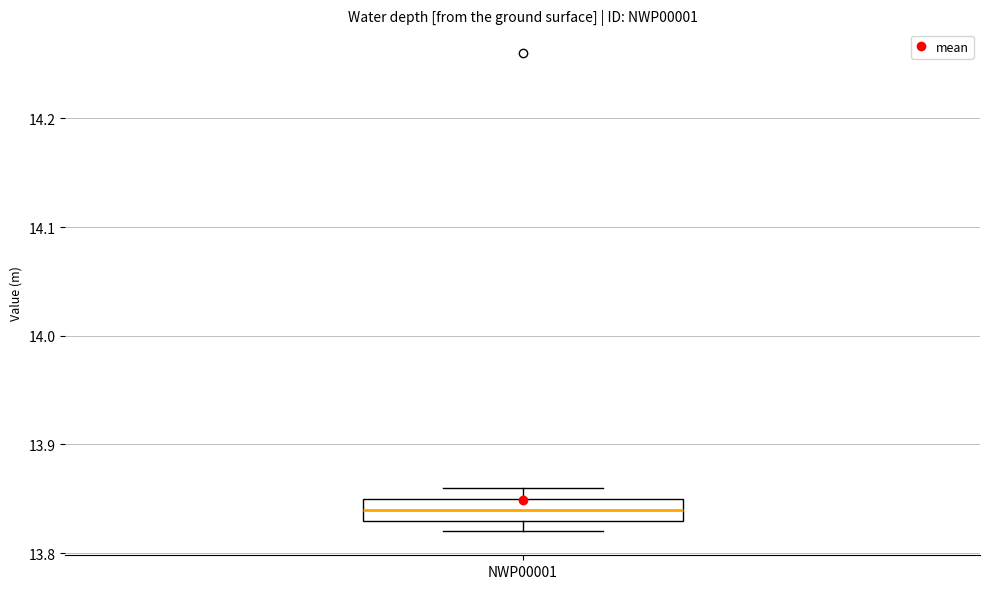

Read this box plot against the y-axis: the position of the median line, the range covered by the box, and the ends of both whiskers. The values are not printed on the chart, so give them approximately, as read against the axis.

median 13.84, box 13.83 to 13.85, whiskers 13.82 to 13.86